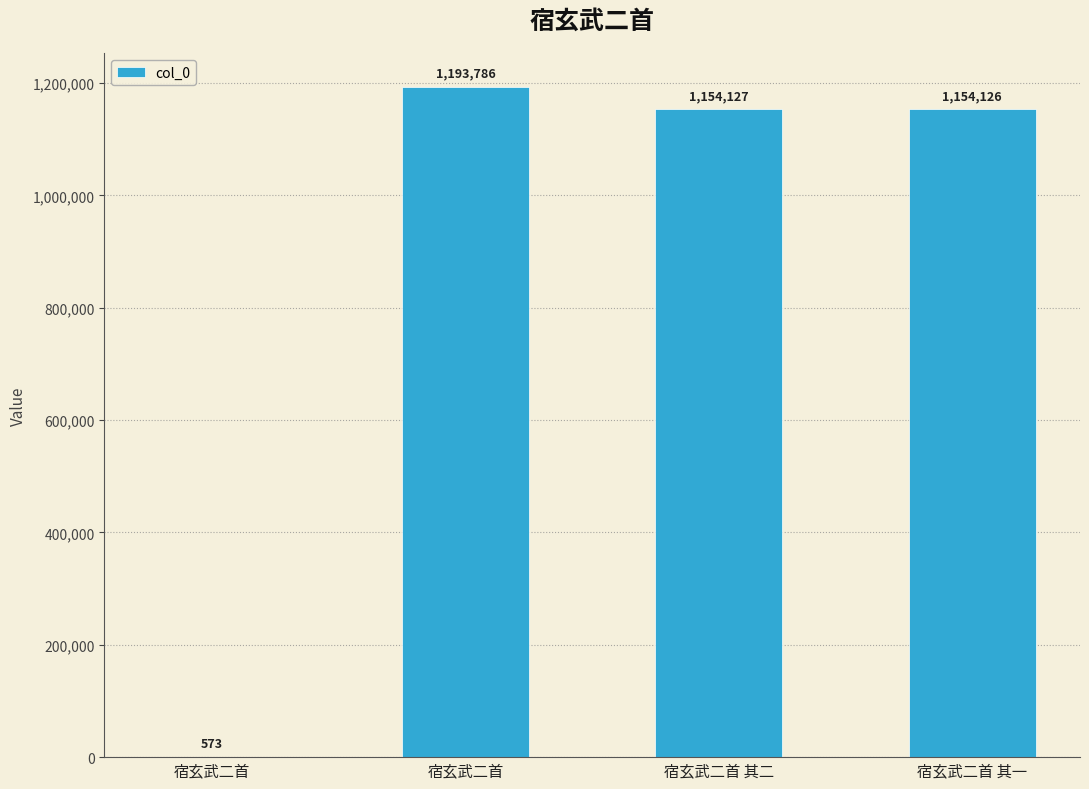

What is the change in value from 宿玄武二首 to 宿玄武二首?

+1193213